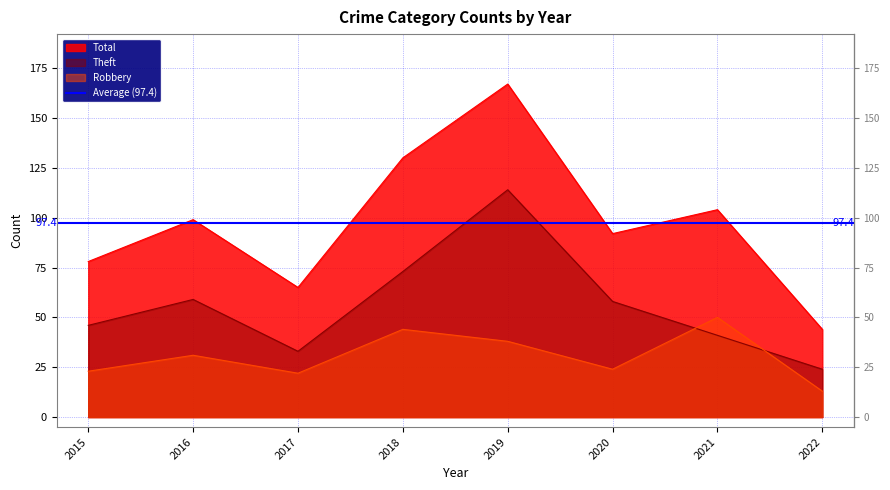

At how many categories does at least one series exceed 46?

7